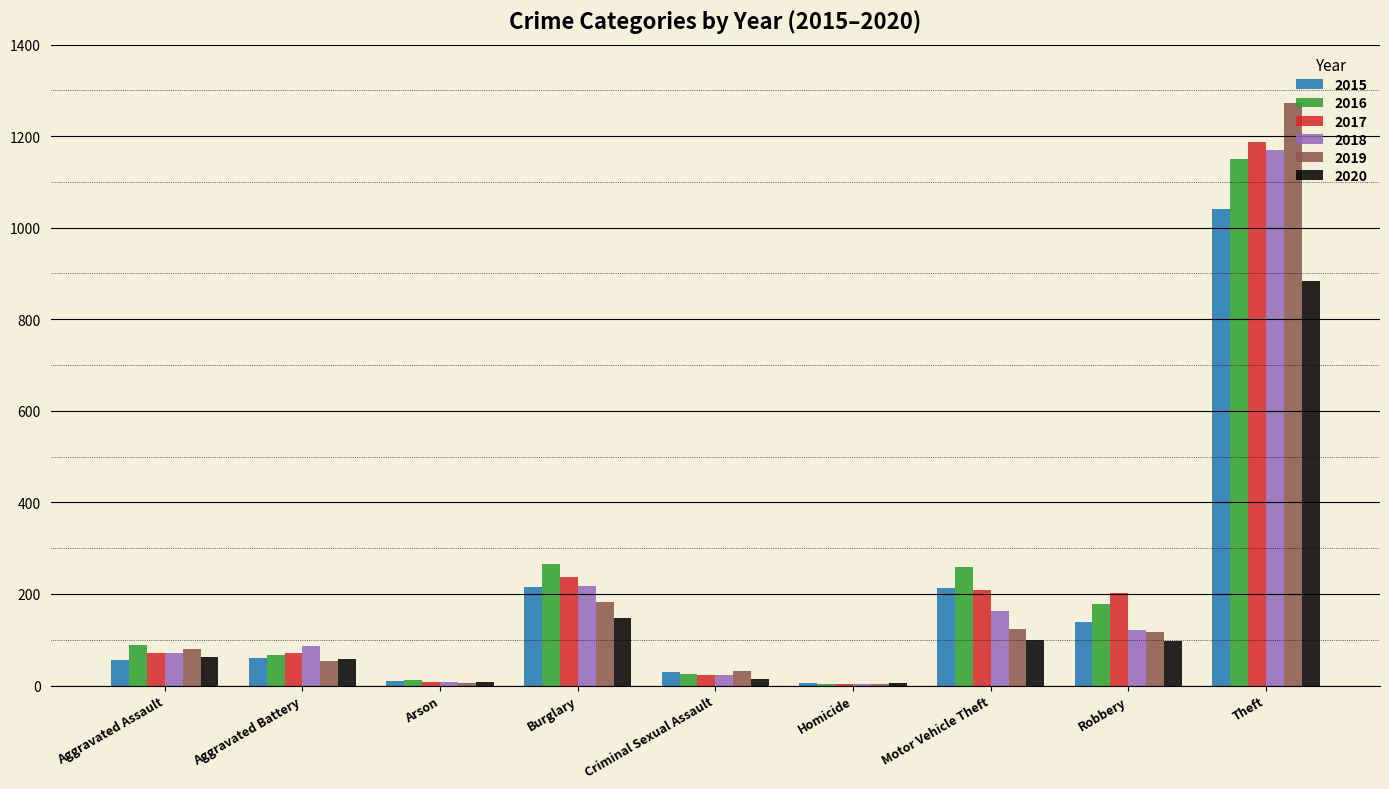

What is the maximum value shown in the chart?

1272